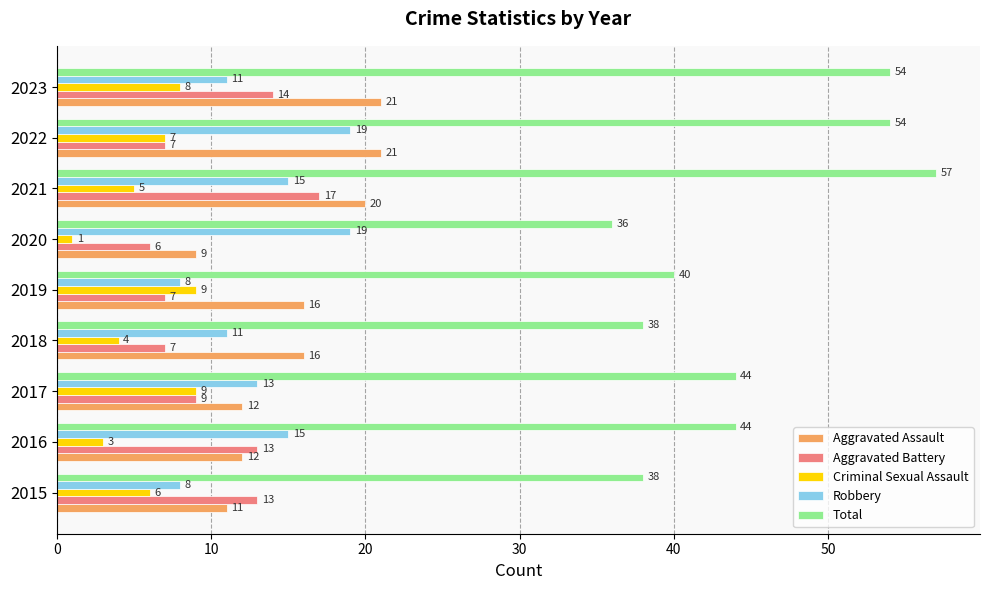

At how many categories does at least one series exceed 11?

9